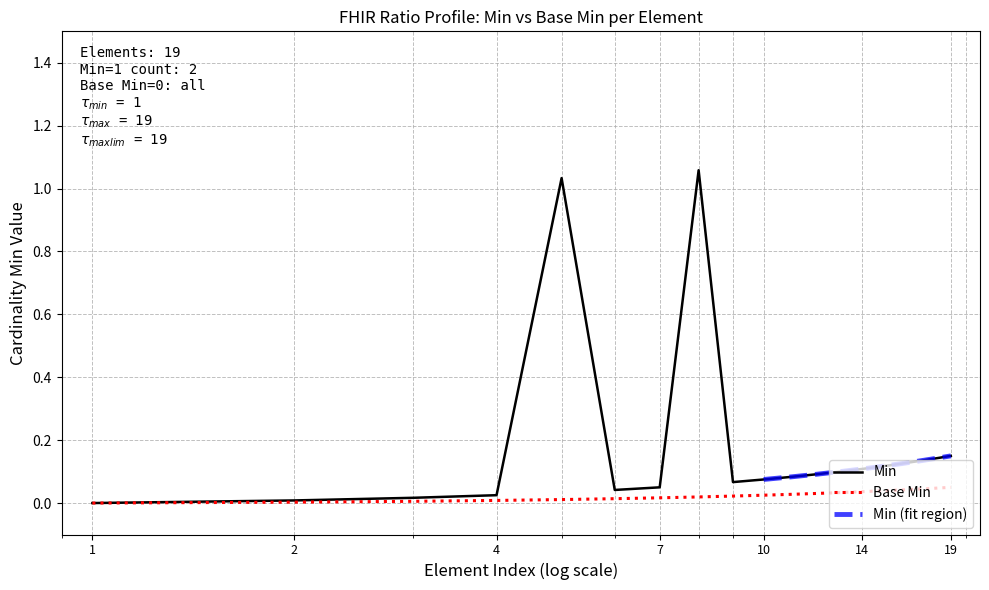

How many interior local valleys (lower than both neighbors) does the data have?

2